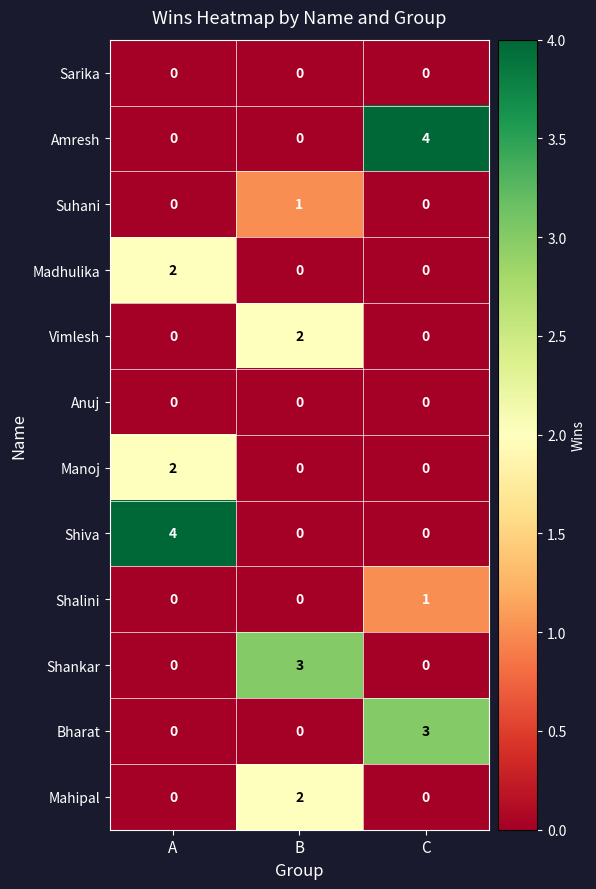

What is the spread (max minus min) of values at A?

4